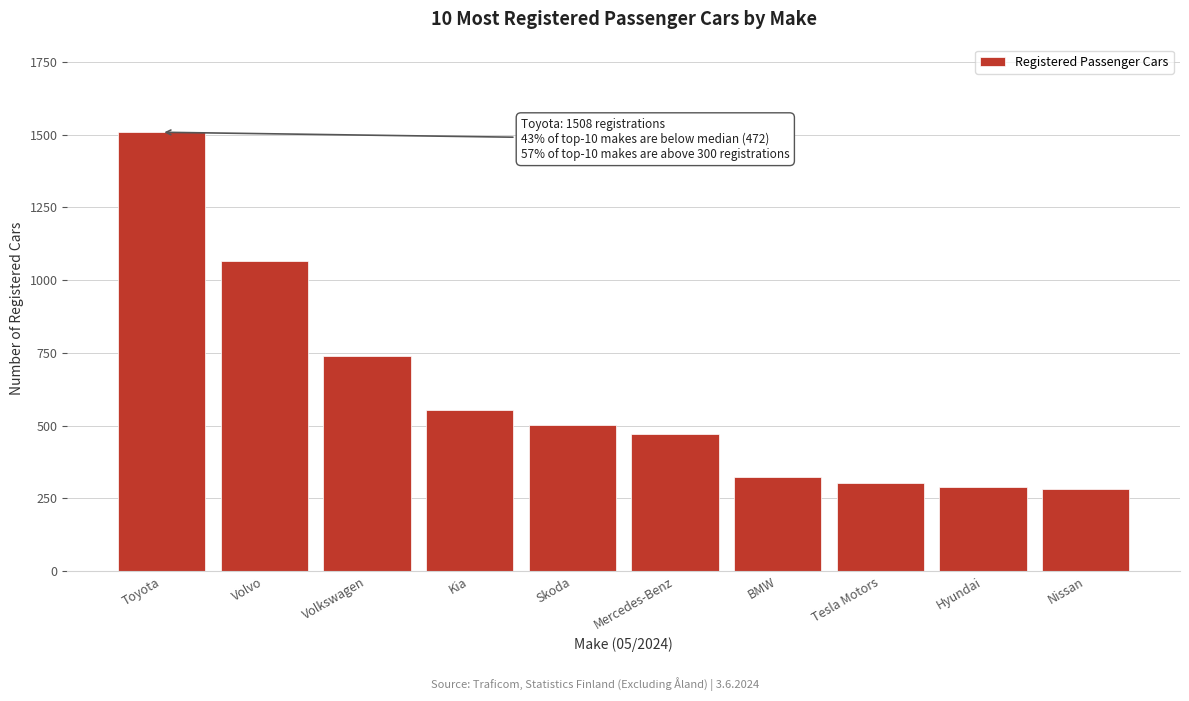

Reading right to left, extract all data points from this chart.

Nissan=281	Hyundai=289	Tesla Motors=304	BMW=325	Mercedes-Benz=472	Skoda=501	Kia=554	Volkswagen=740	Volvo=1066	Toyota=1508